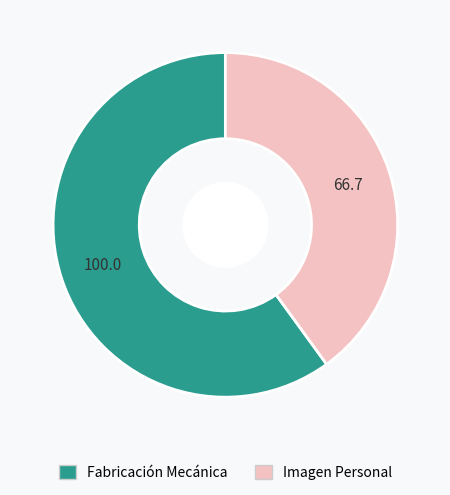

How many slices are in this pie chart?

2